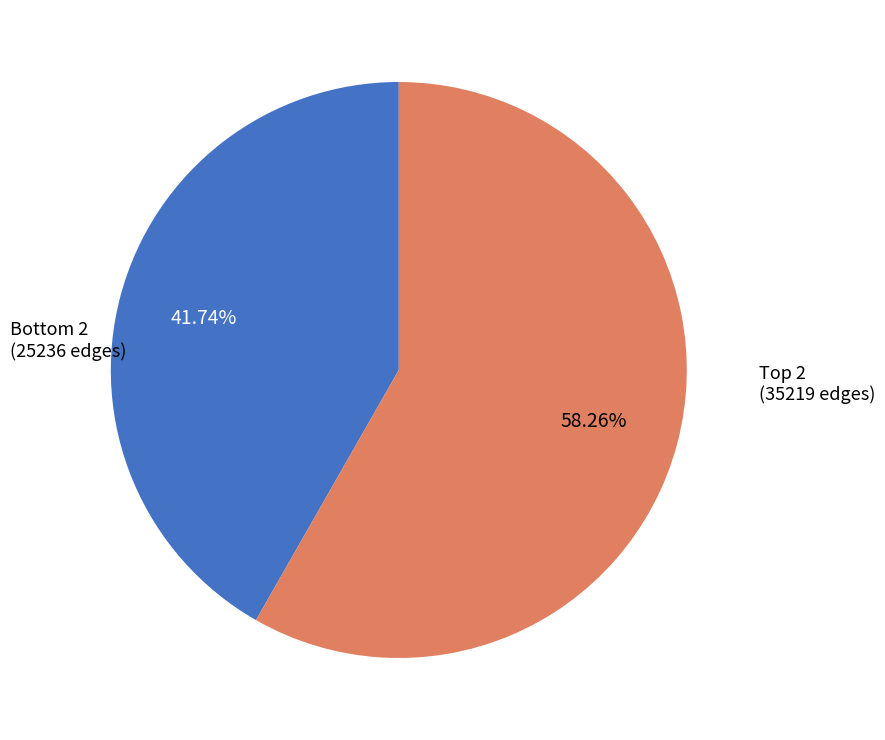

How many slices are in this pie chart?

2